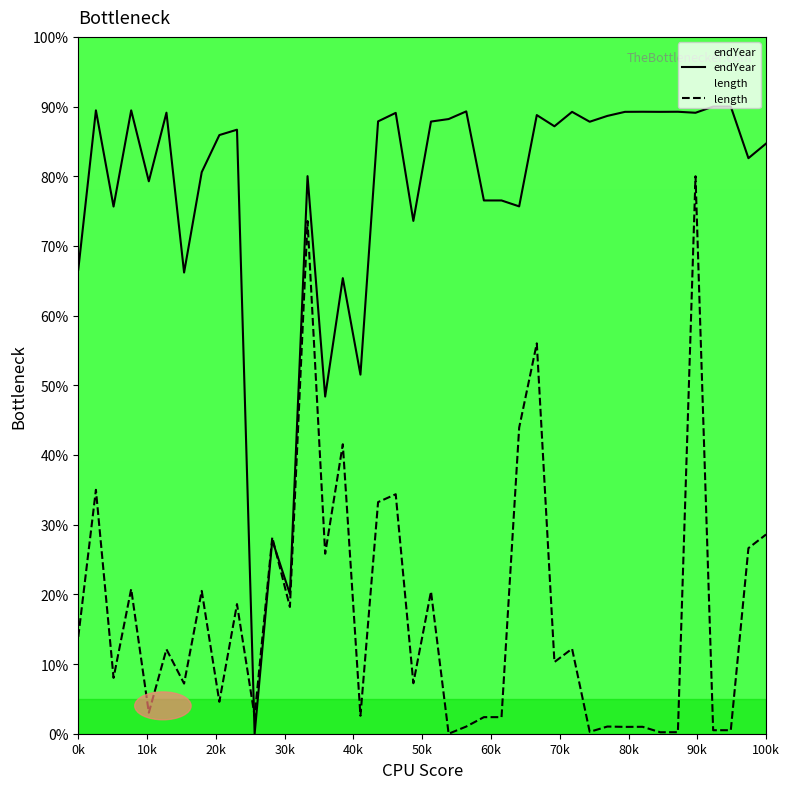

What is the approximate value of endYear at 21?

88.2